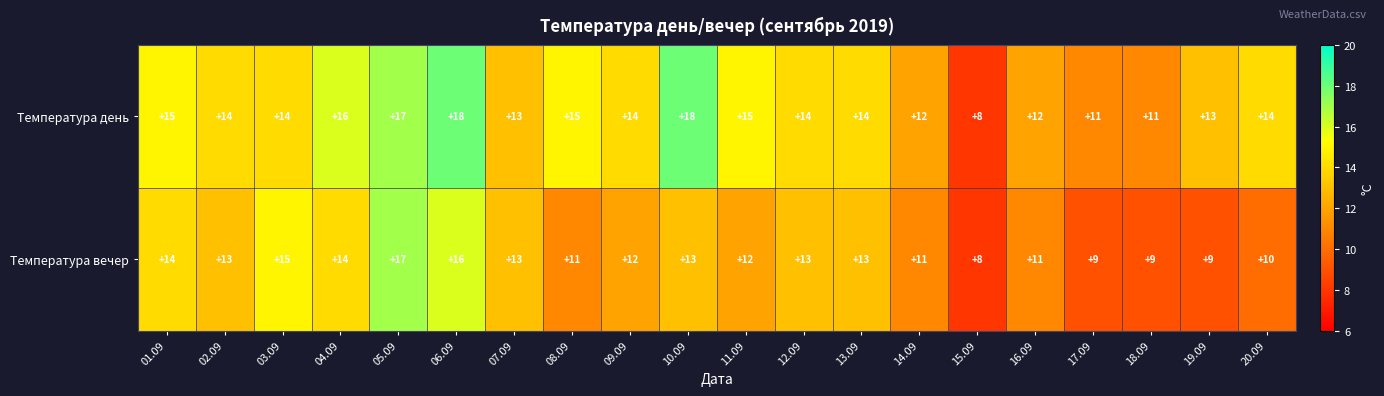

Which category has the lowest value across all series?

15.09